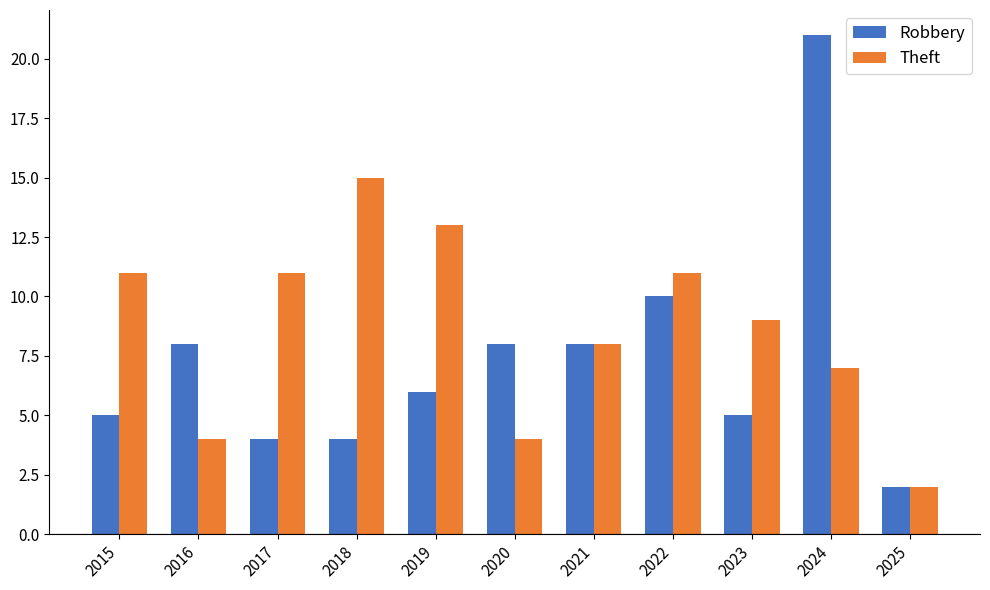

How many Theft values are between 4 and 11?

8